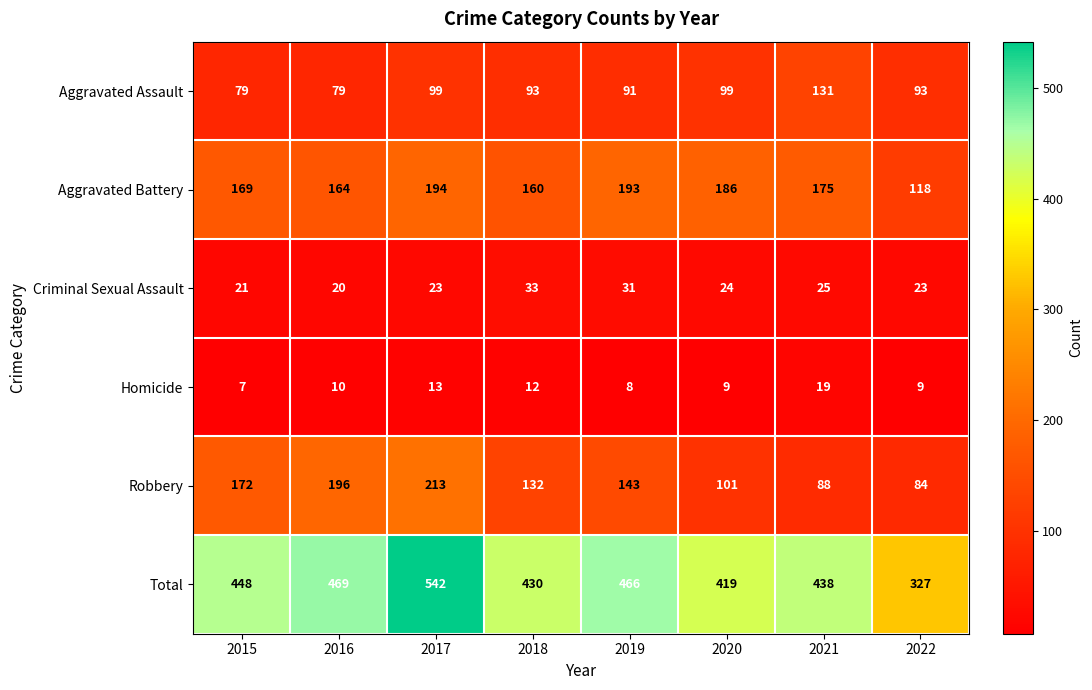

At 2018, list the series in order from largest to smallest.

Total, Aggravated Battery, Robbery, Aggravated Assault, Criminal Sexual Assault, Homicide